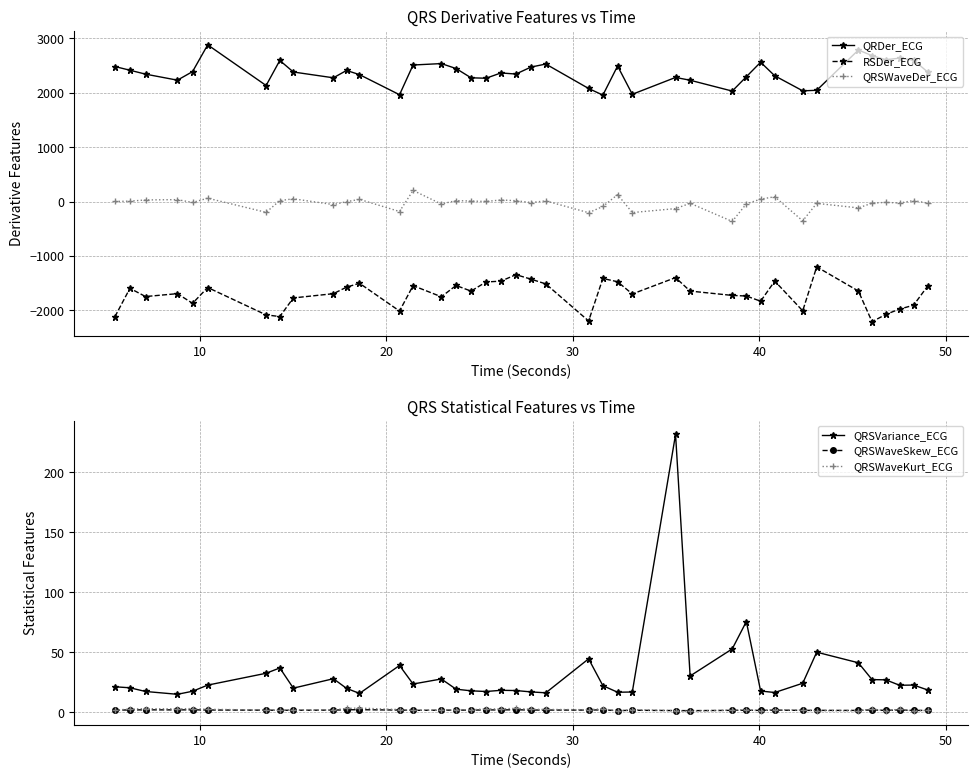

True or false: QRSWaveSkew_ECG and QRSVariance_ECG intersect in this chart.

False